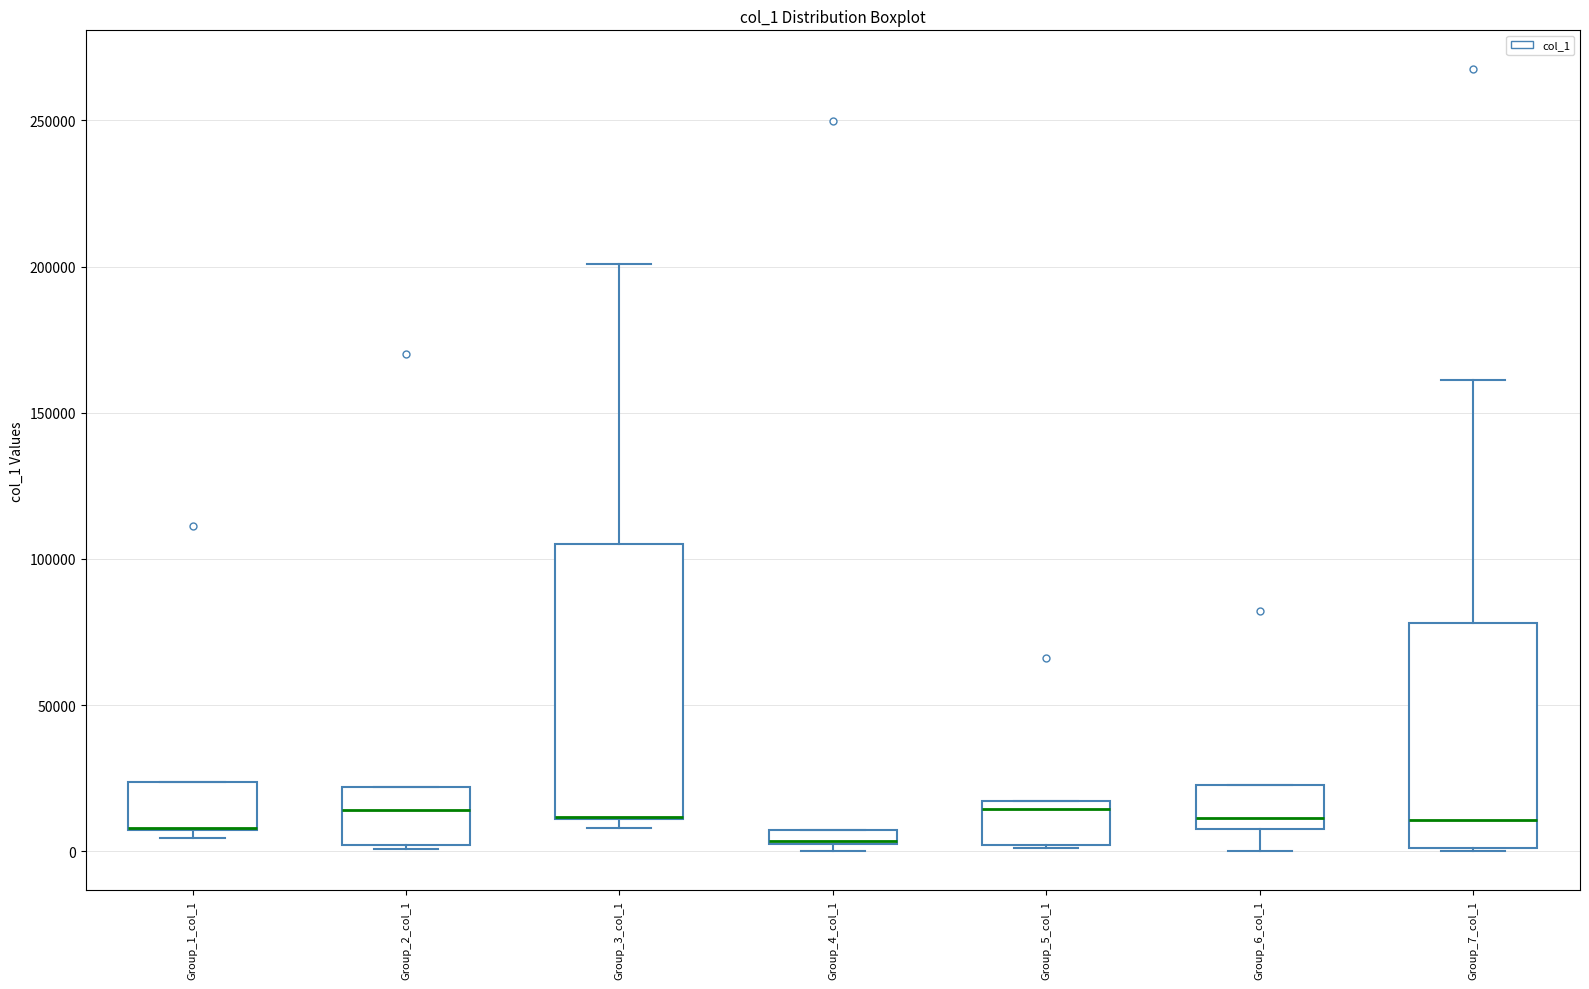

Where is the upper edge of the box for Group_1_col_1 on the y-axis? The values are not printed on the chart, so give them approximately, as read against the axis.

25000